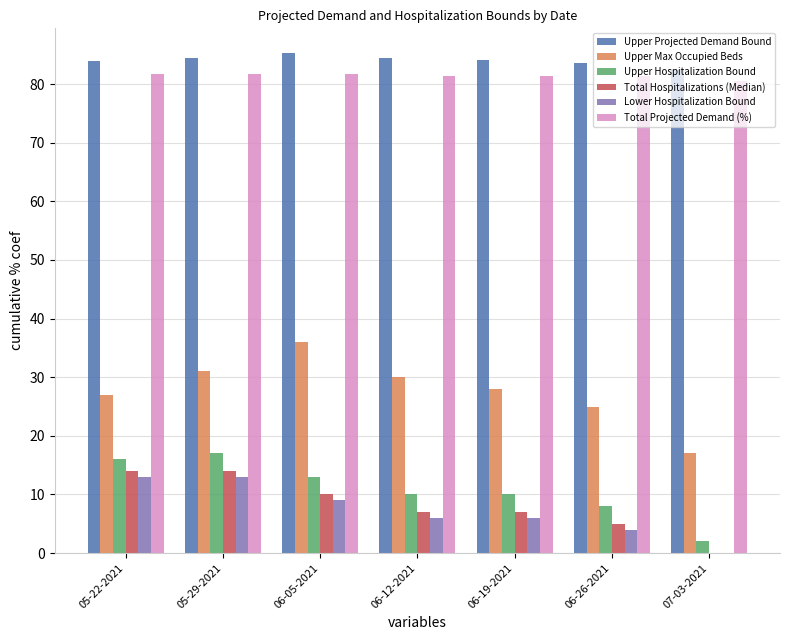

What is the sum of all Lower Hospitalization Bound values?

51.0